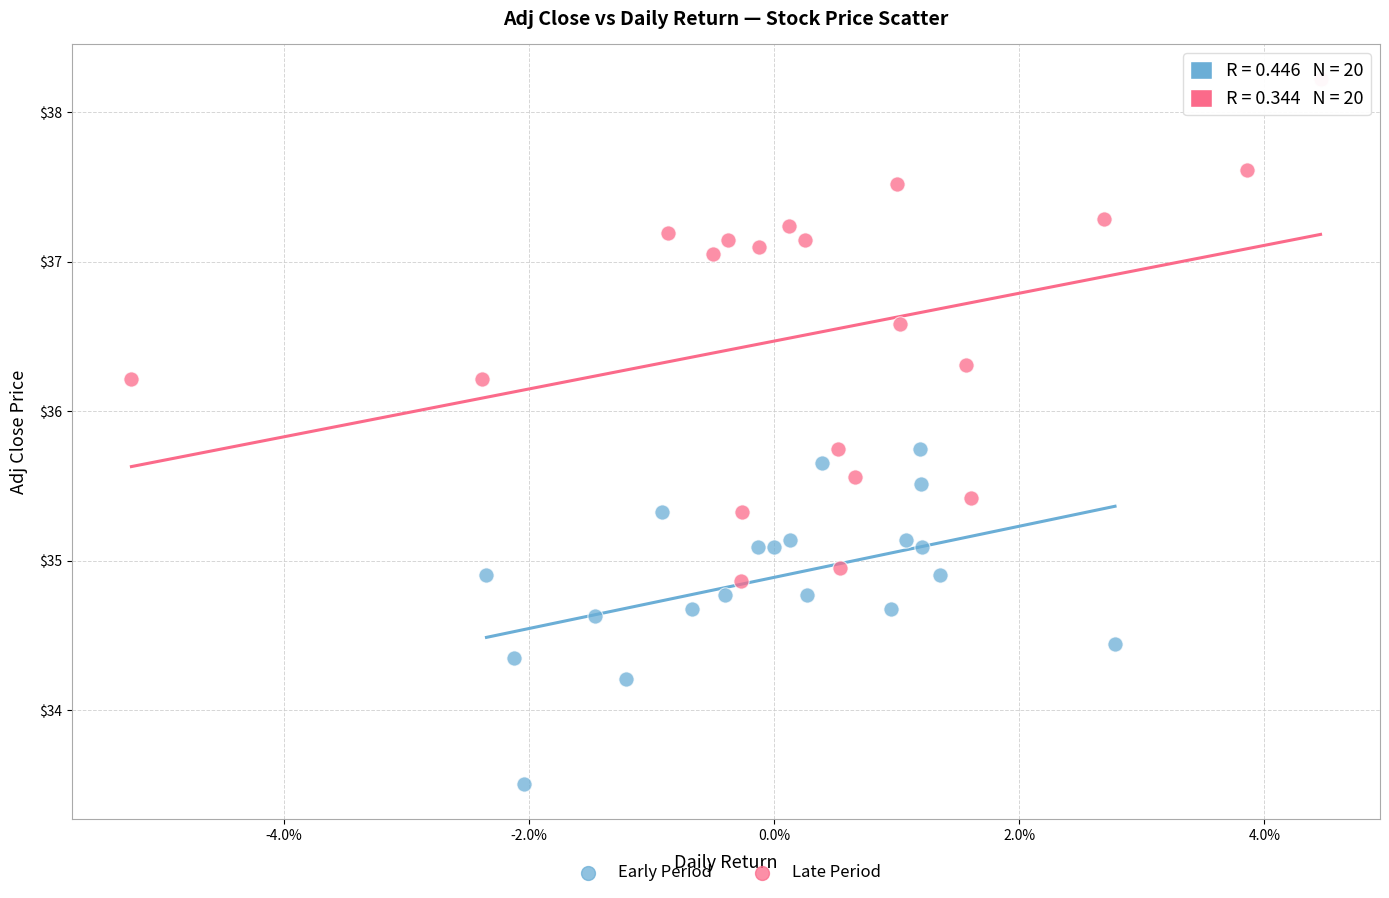

What are all the series names shown in the legend?

Early Period, Late Period